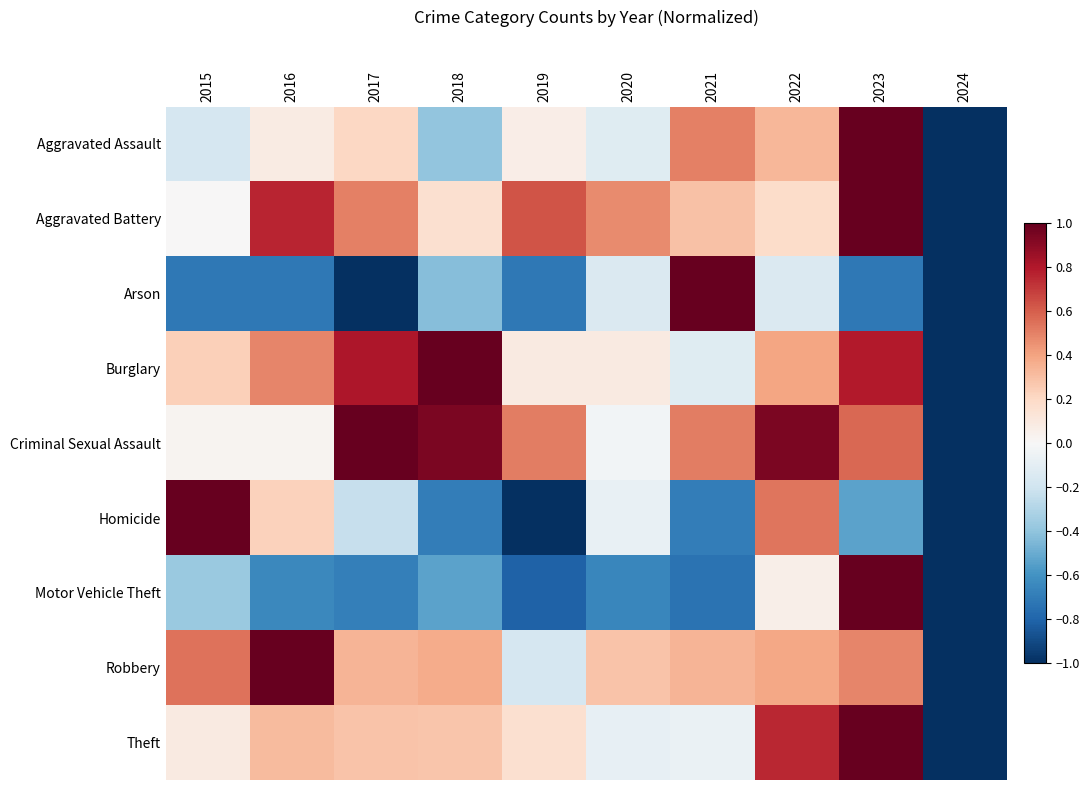

What is the spread (max minus min) of values at 2016?

1.7